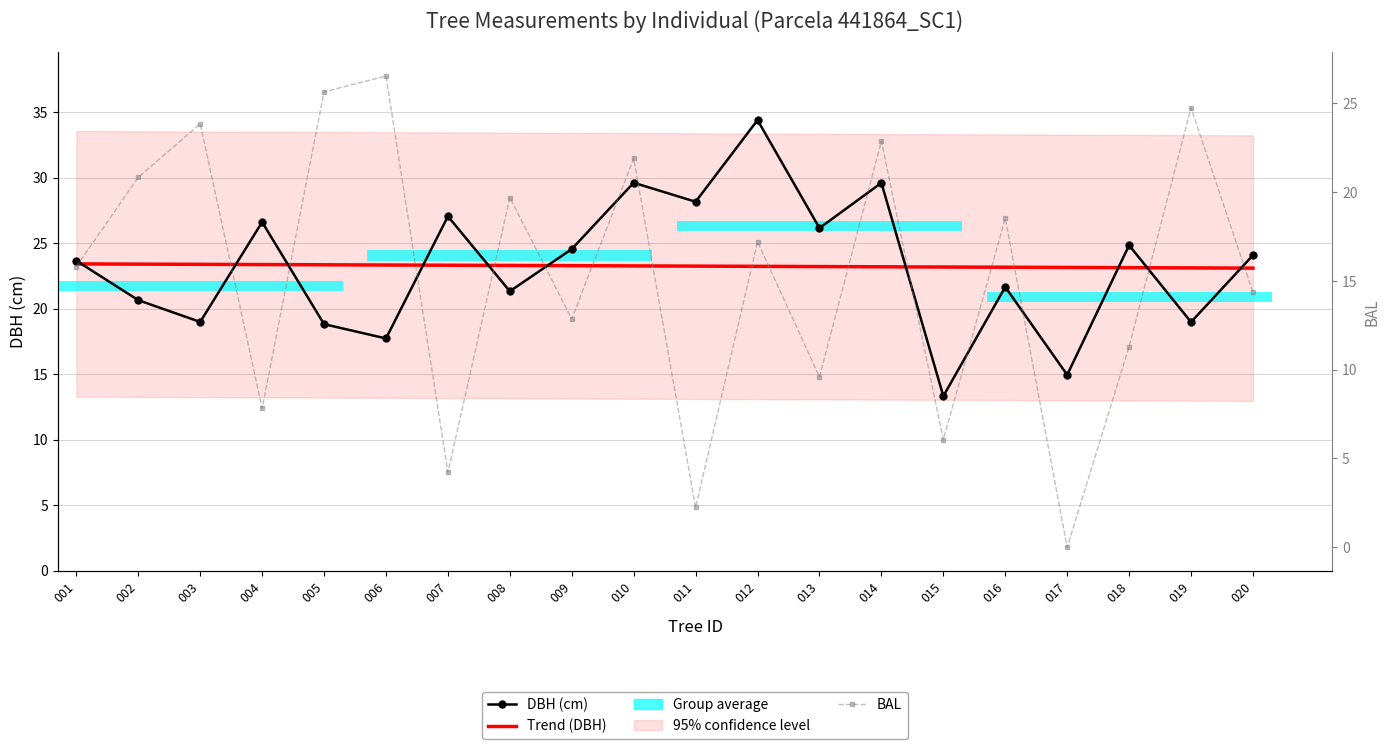

Between 007 and 009, which is larger?

007